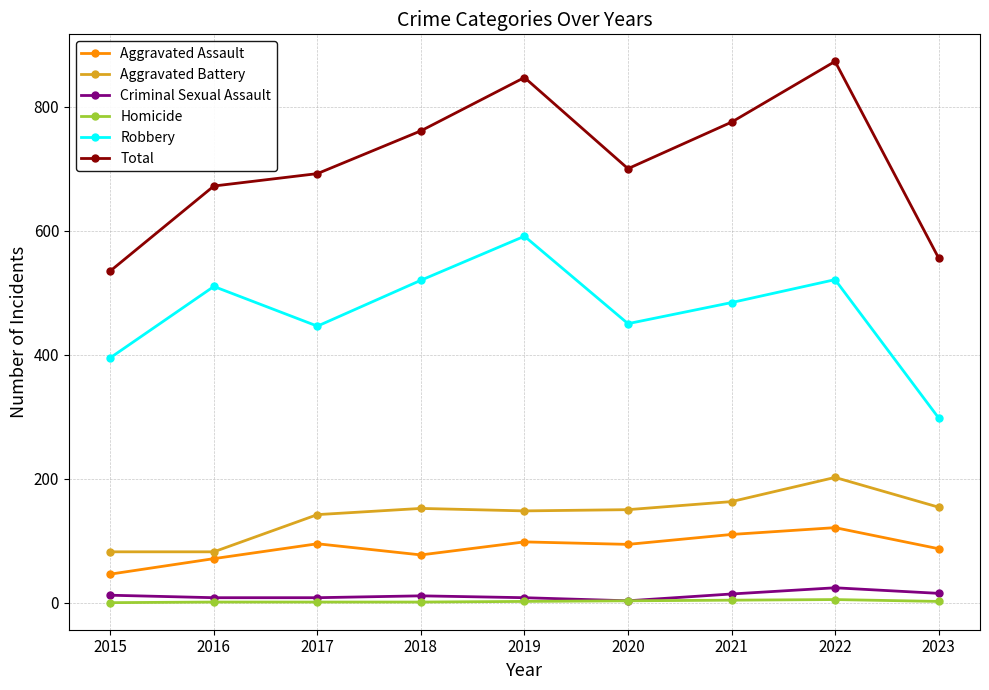

True or false: Robbery and Homicide cross at least once.

False